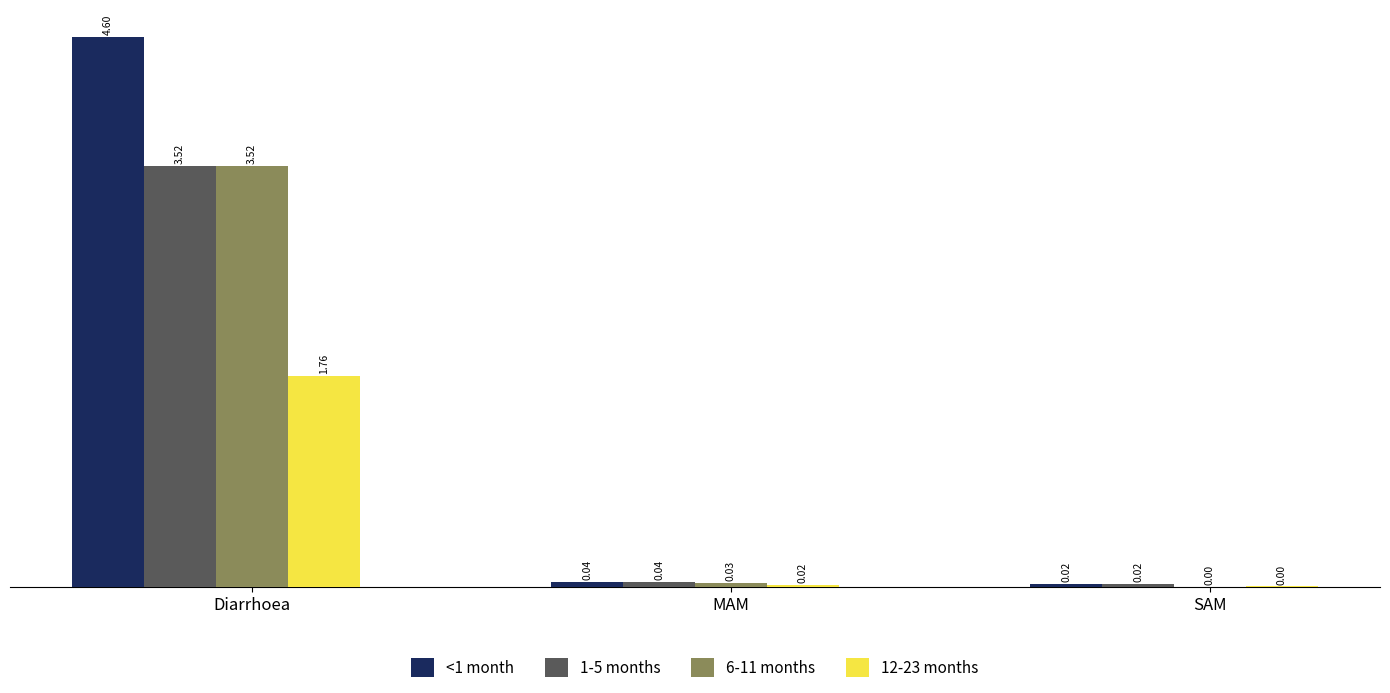

Which series has the widest spread of values?

<1 month